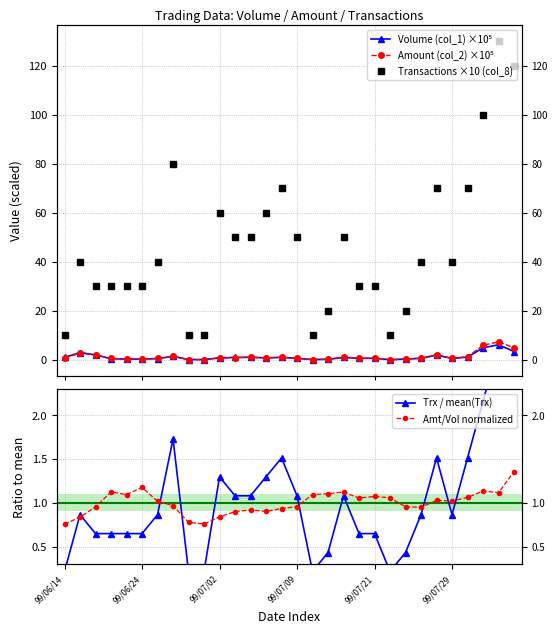

What is the difference between the maximum and minimum values in the Trx / mean(Trx) series?

2.6